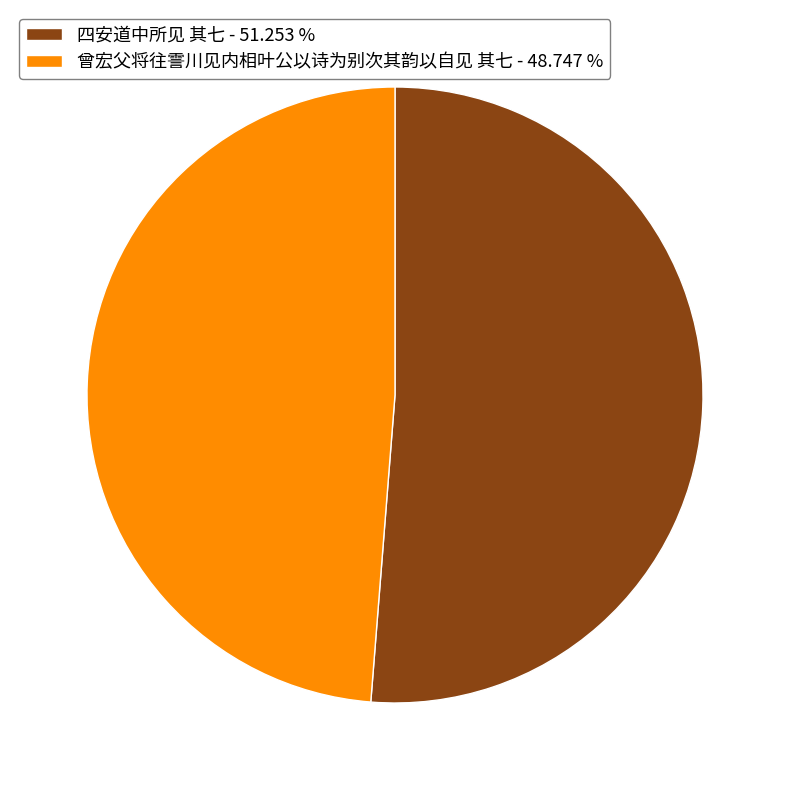

Is it true that 四安道中所见 其七 is 58% of the pie?

False